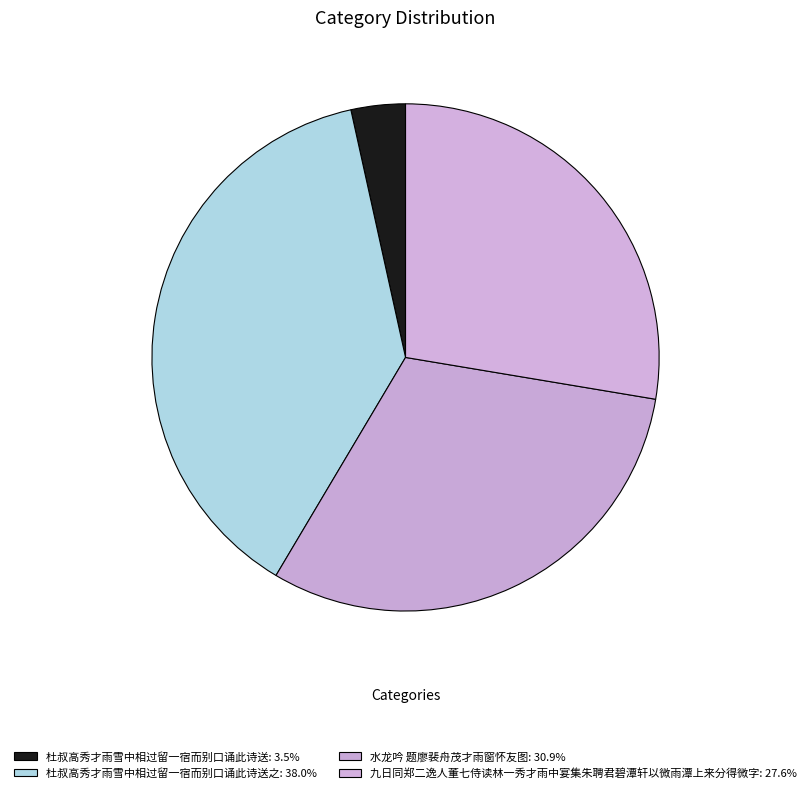

What is the smallest slice in the pie chart?

杜叔高秀才雨雪中相过留一宿而别口诵此诗送